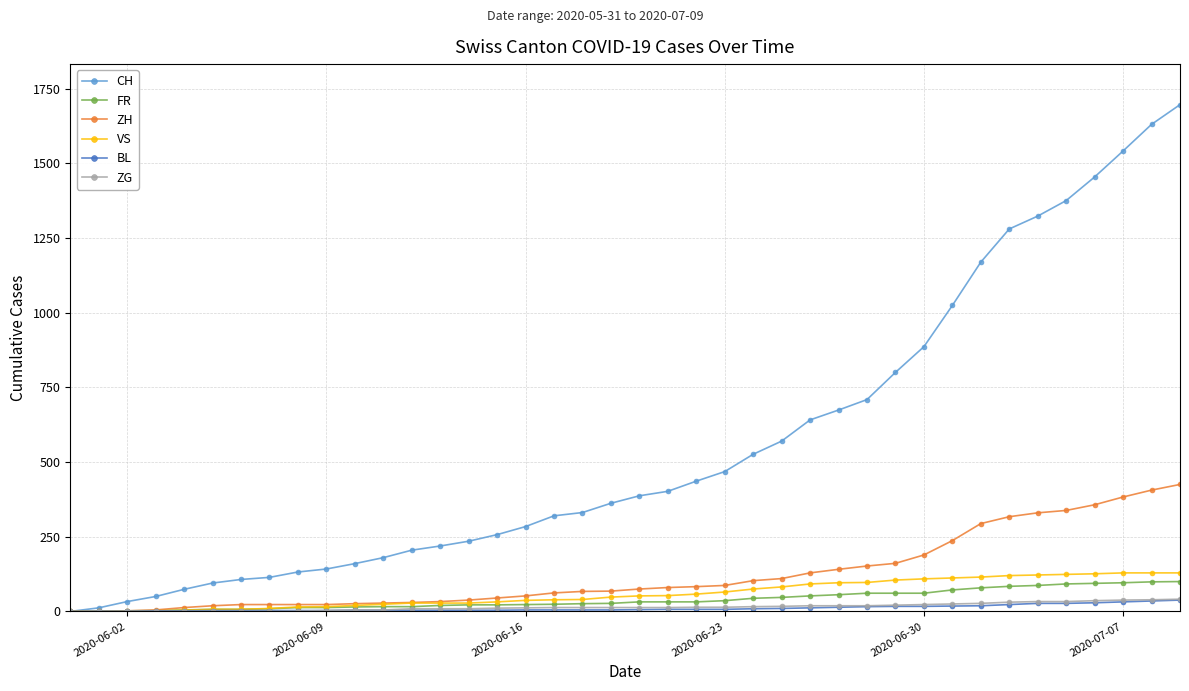

How many data points does each series have?

40